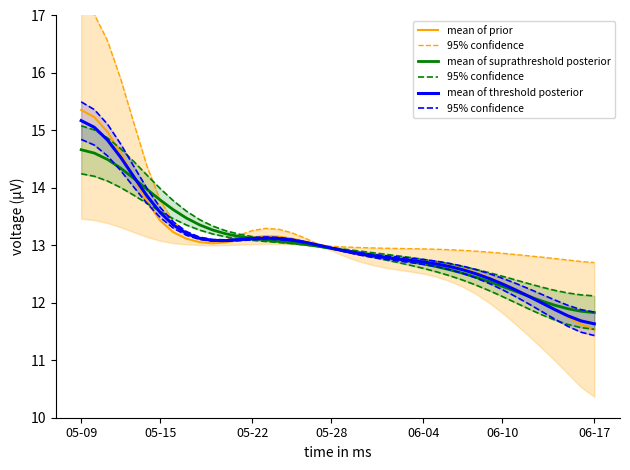

What is the maximum value for mean of suprathreshold posterior?

14.7